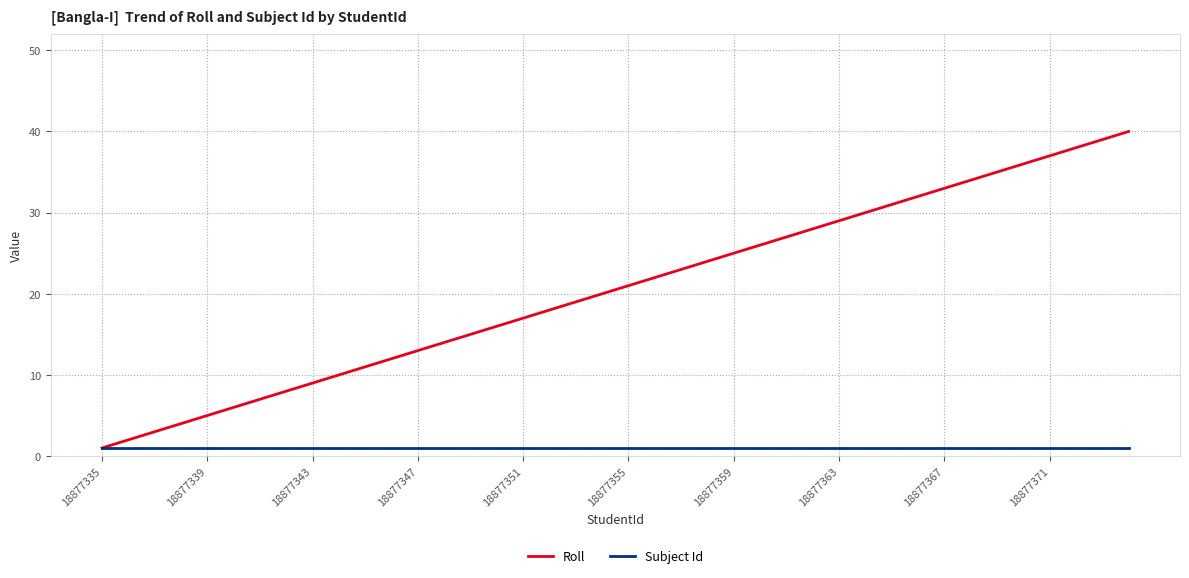

What is the highest value of the Roll series?

40